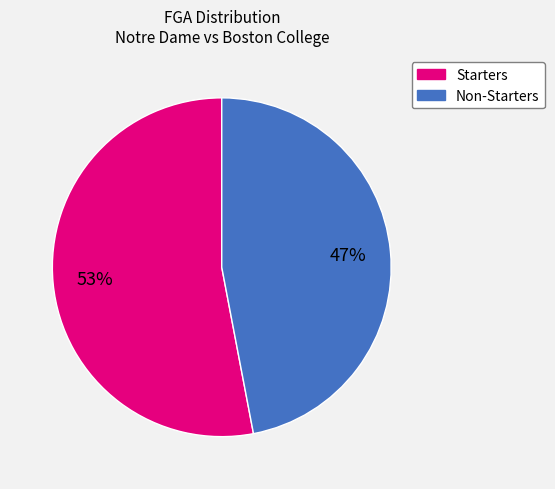

Does any single category account for the majority?

Yes